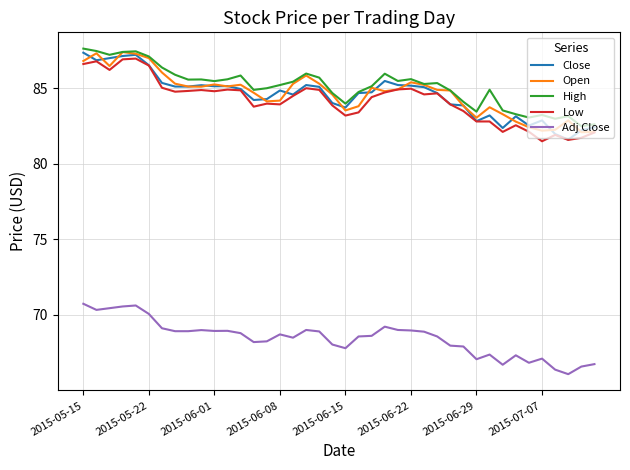

Does the chart display data point markers on the line(s)?

No